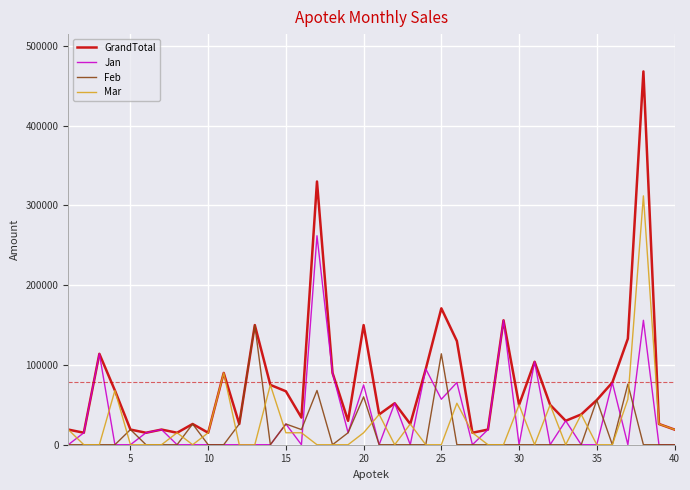

Which series has the largest total across all categories?

GrandTotal